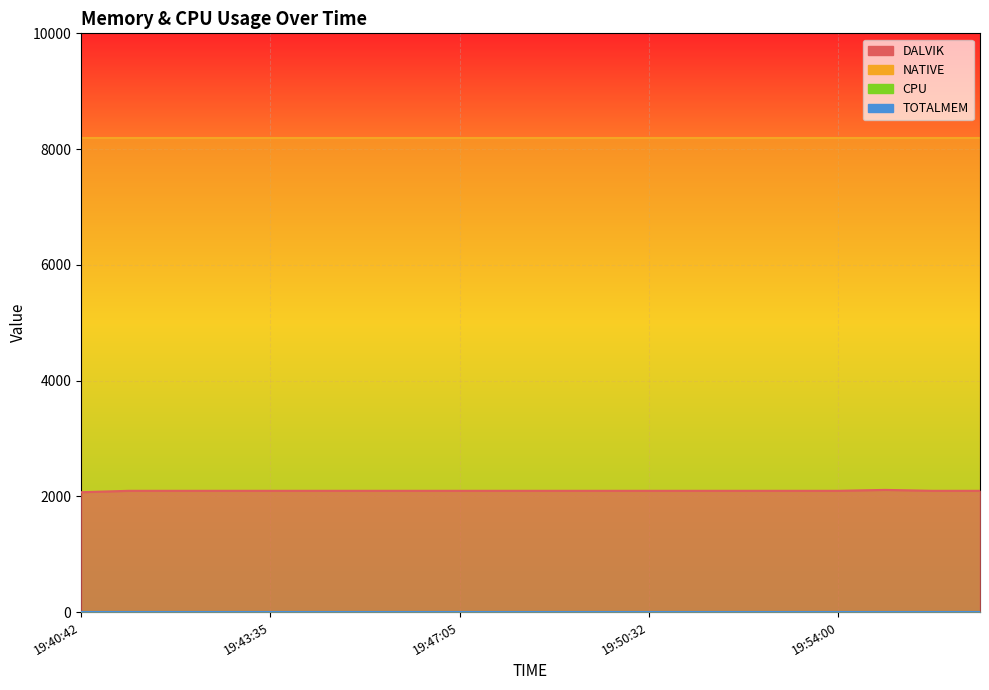

True or false: TOTALMEM has more than 0 interior local peaks.

False